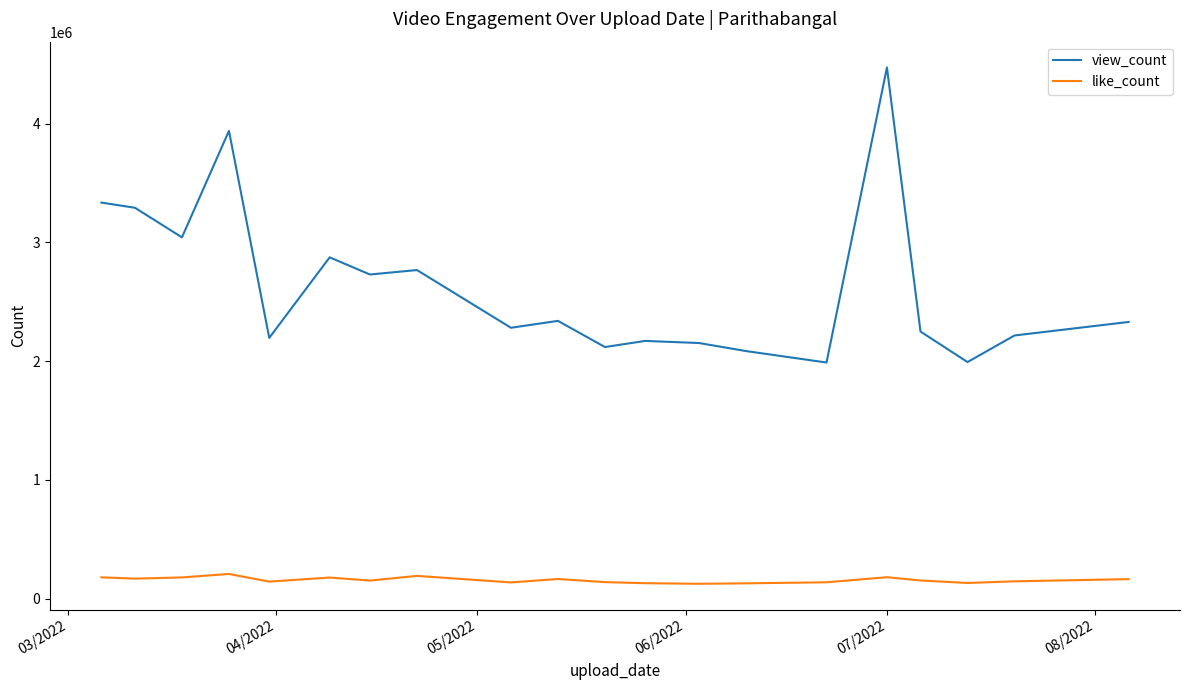

True or false: like_count and view_count cross at least once.

False